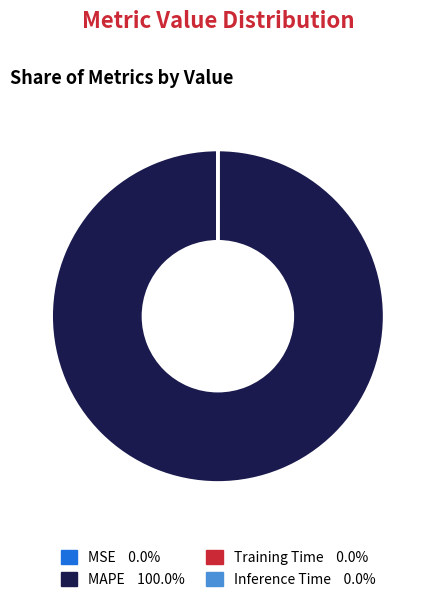

What is the largest slice in the pie chart?

MAPE